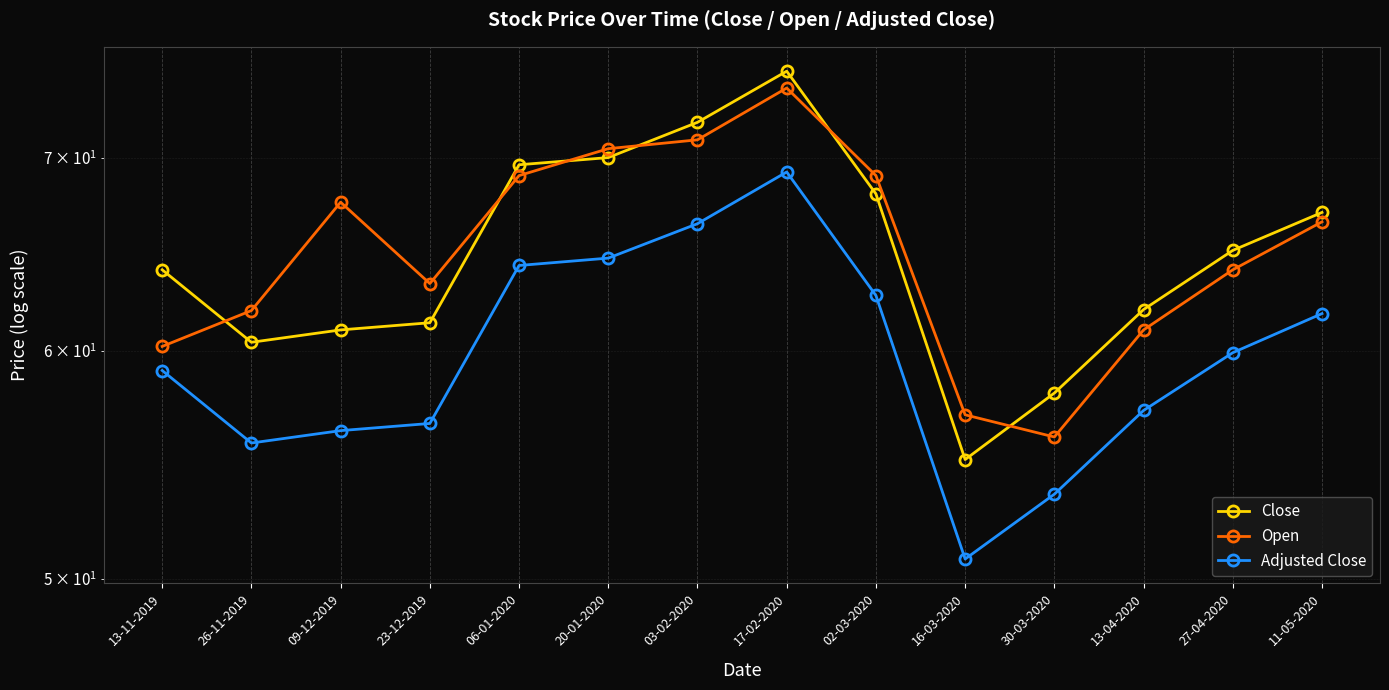

At which category is the sum across all series the highest?

17-02-2020